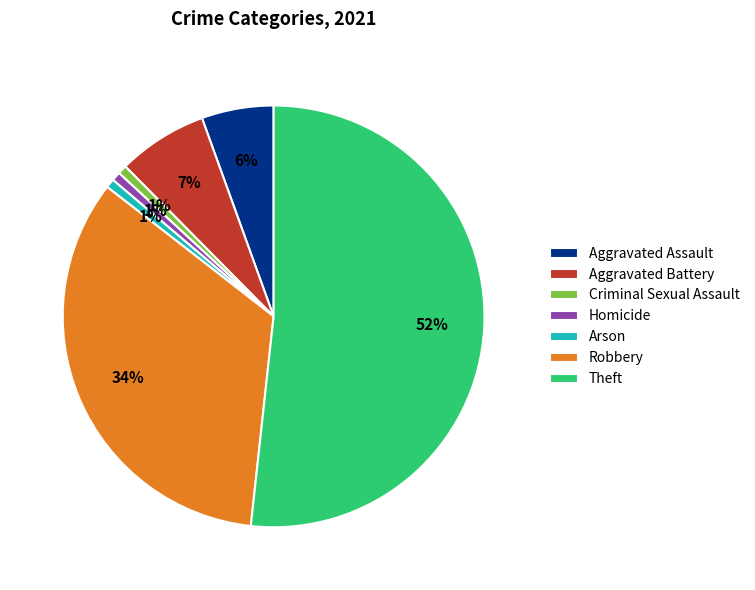

What is the largest slice in the pie chart?

Theft